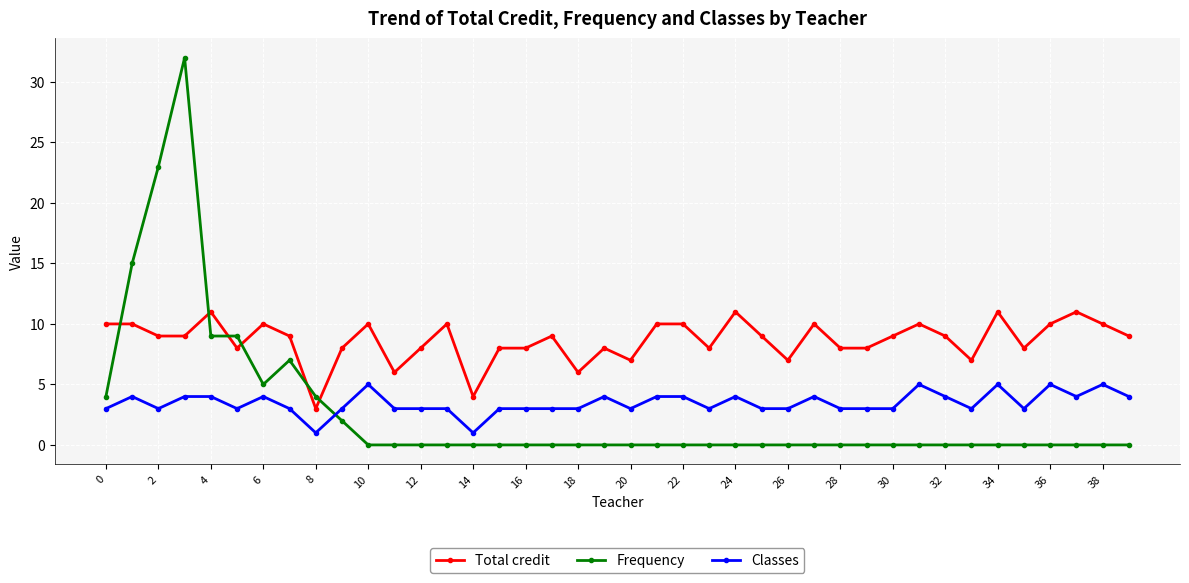

Count the Classes values in the range 3 to 4.

33